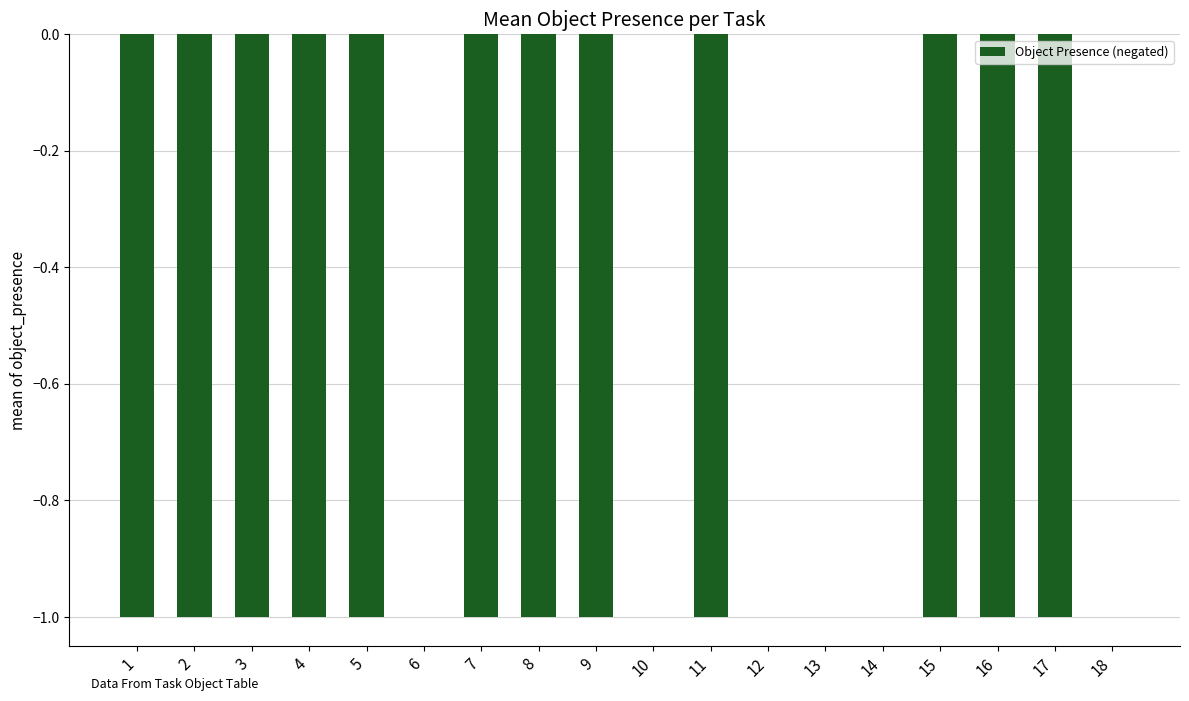

How many data points does each series have?

18